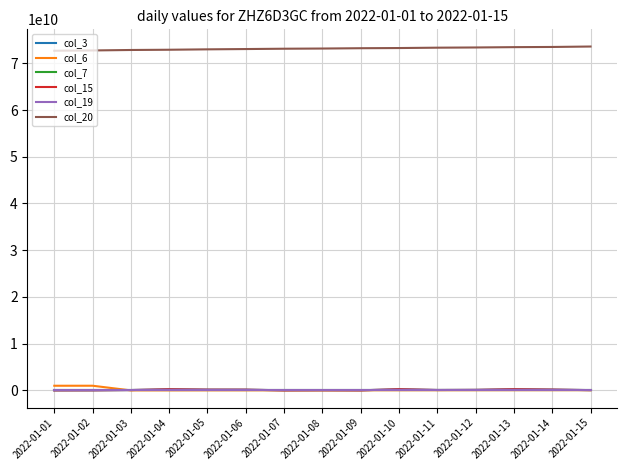

What is the difference between the col_19 values at 2022-01-04 and 2022-01-12?

187